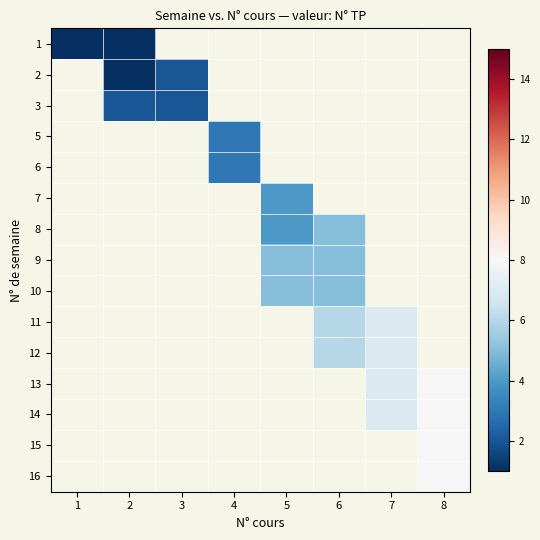

What is the maximum value shown in the chart?

8.0